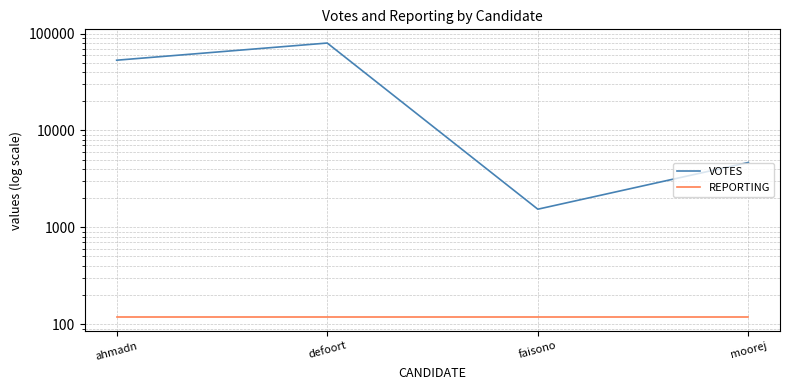

How many lines are shown in the chart?

2